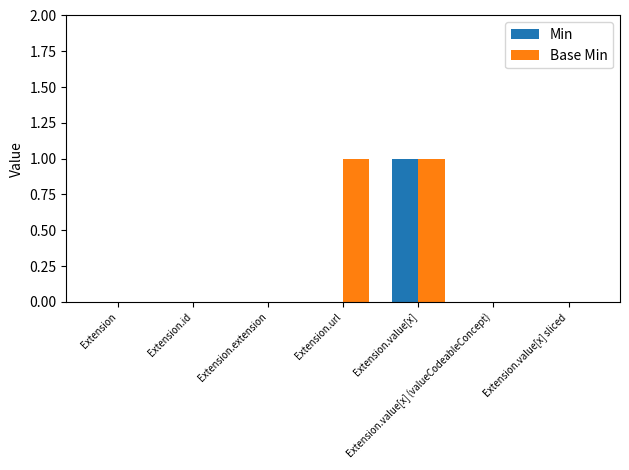

The value of Base Min at Extension.id is 0. True or false?

True